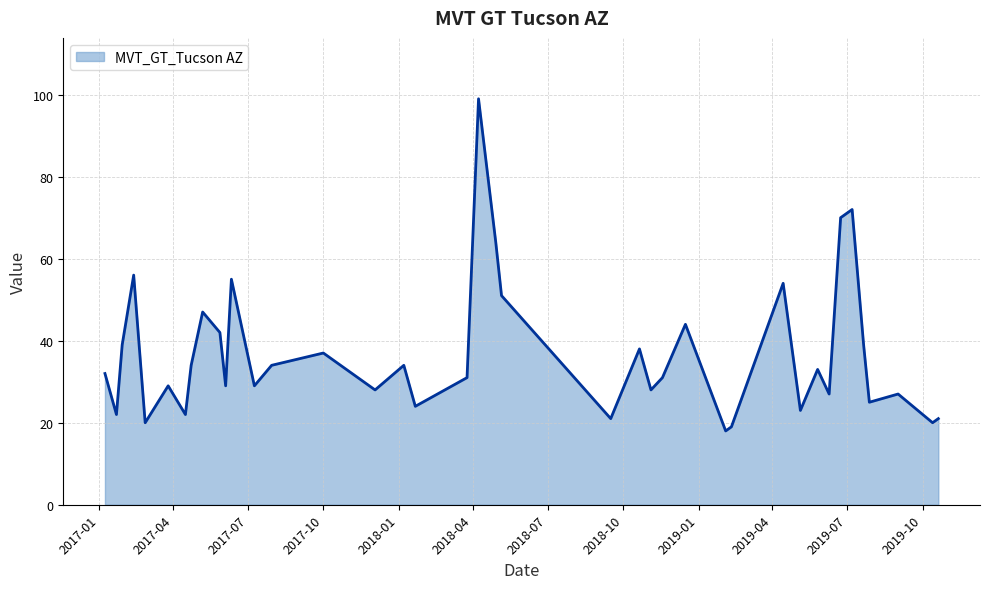

What is the difference between the maximum and minimum values?

81